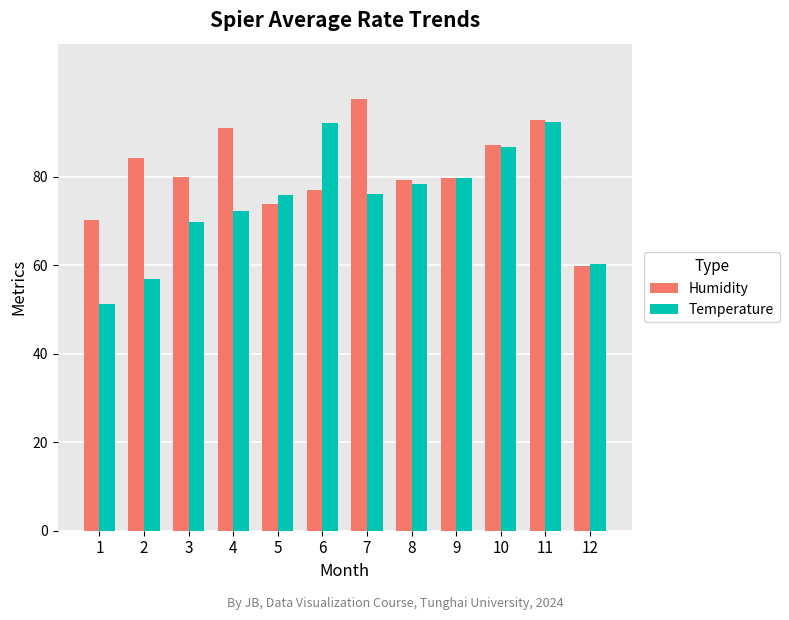

The Temperature series shows 30.7 at 7. True or false?

False